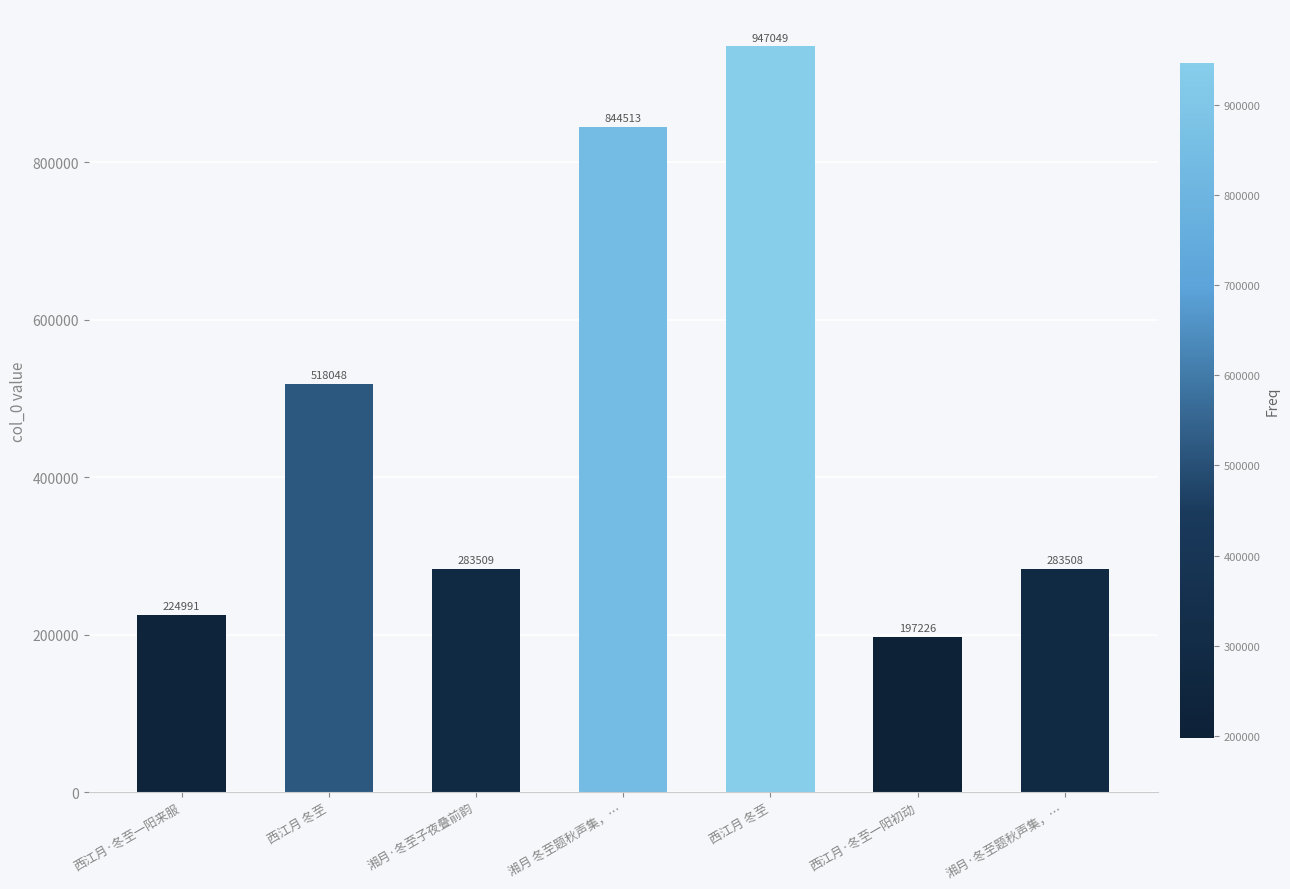

What is the average value?

471263